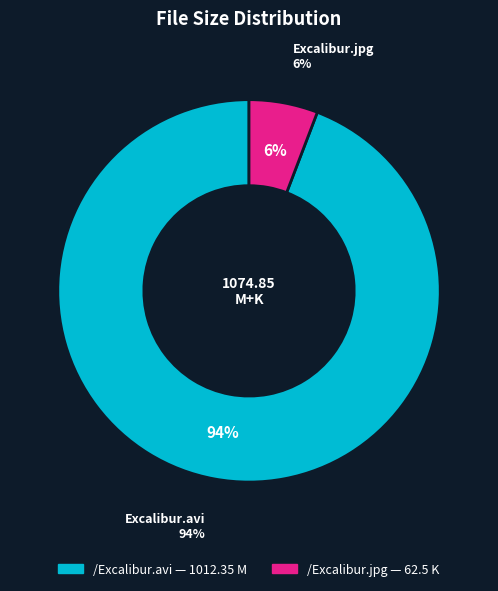

To the nearest percent, what is the difference between the /Excalibur.avi and /Excalibur.jpg slice percentages?

88%